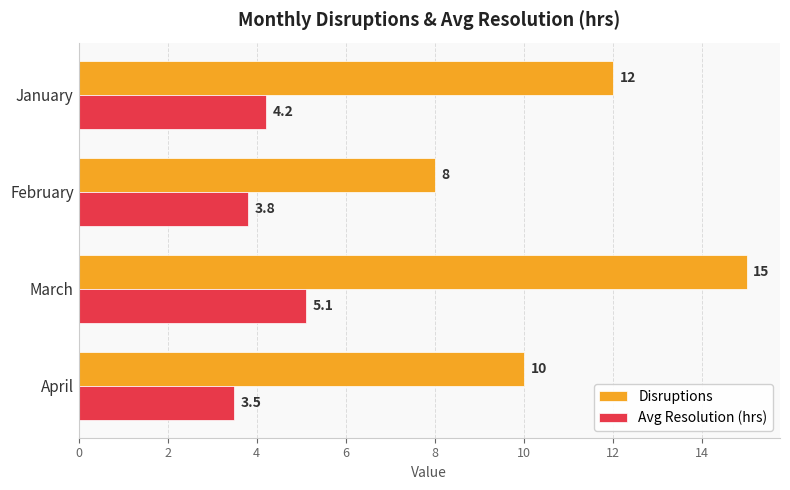

How many data points in Avg Resolution (hrs) are above 4?

2